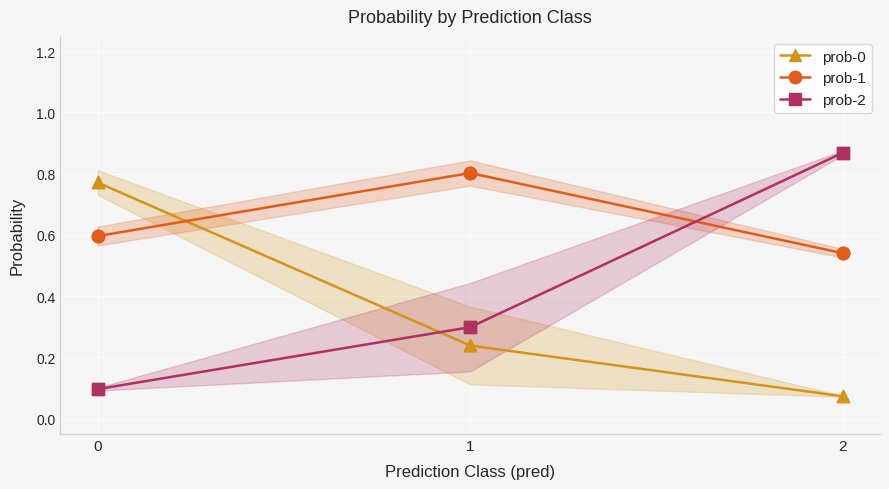

What is the total value across all series at 1?

1.3